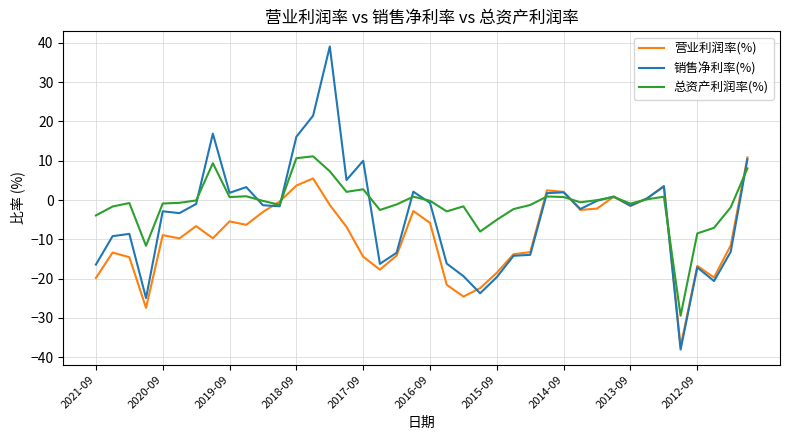

What is the minimum value shown in the chart?

-38.0